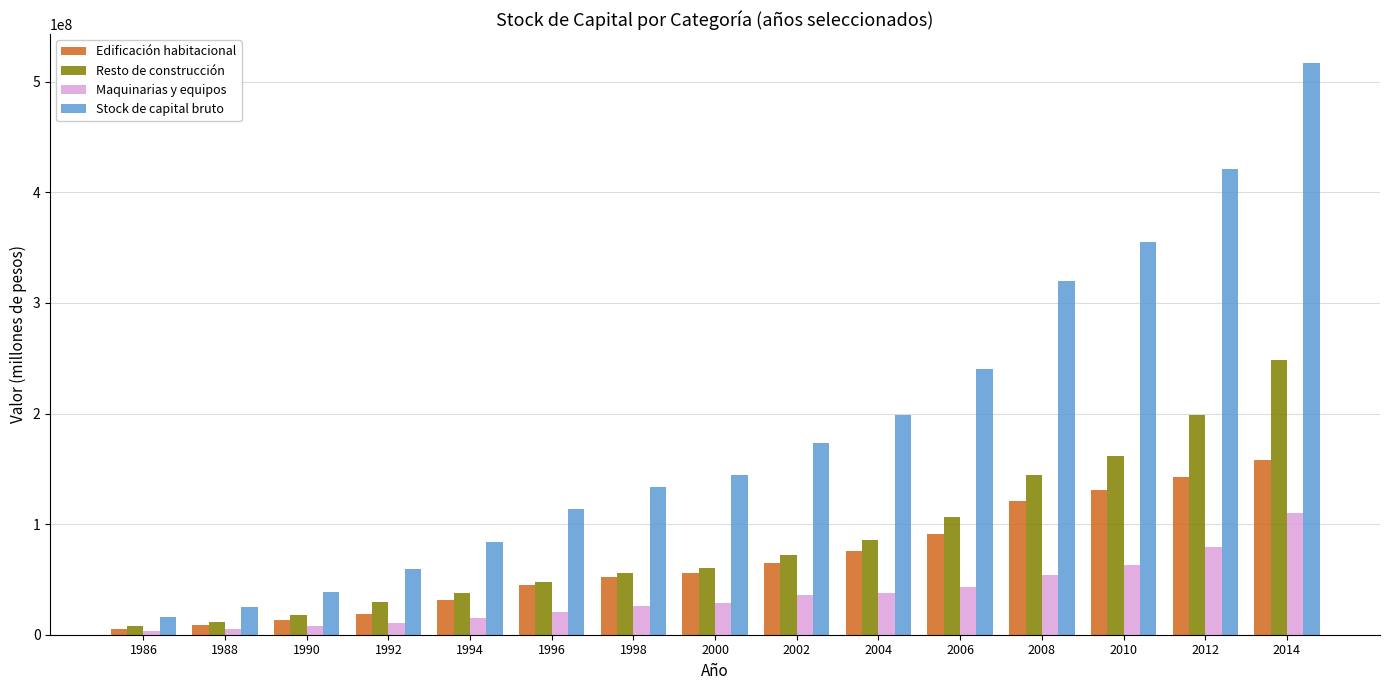

What is the value of the Stock de capital bruto bar at the 15th from the left?

517057469